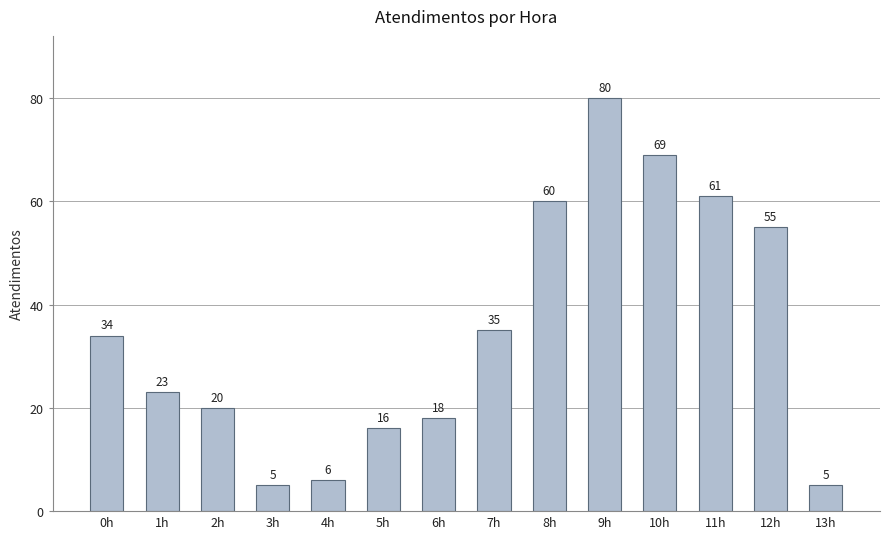

Does the chart contain stacked bars?

No